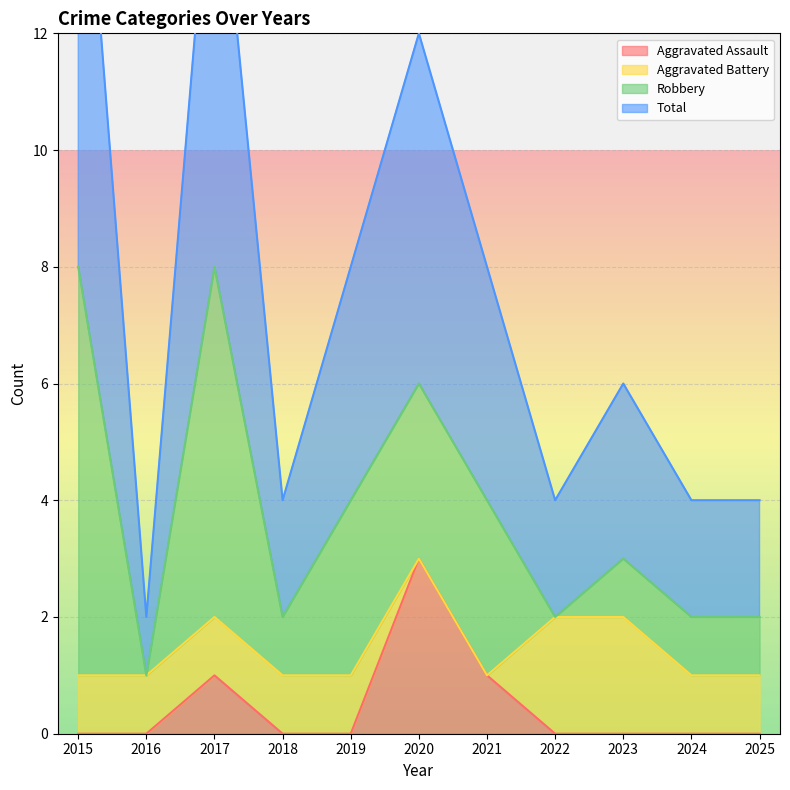

In Total, how many points are lower than both neighbors (excluding endpoints)?

3